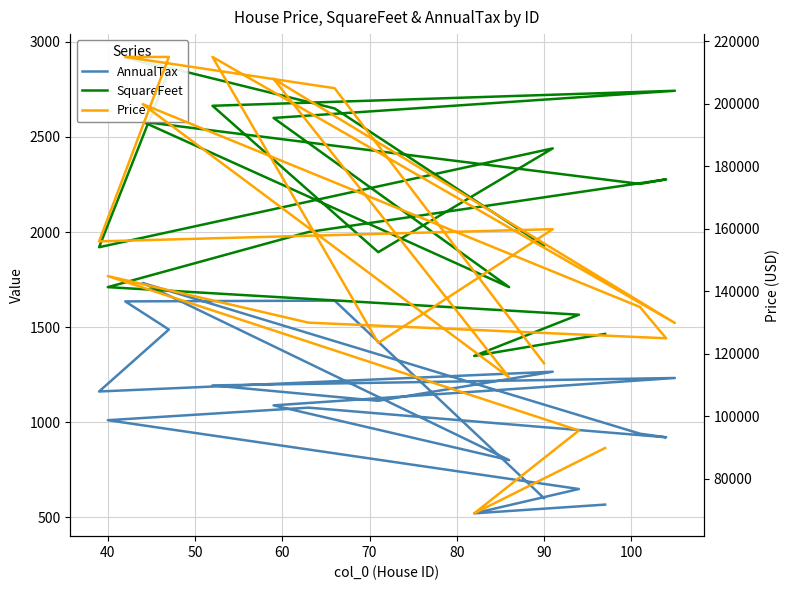

What is the average value of the Price series?

149789